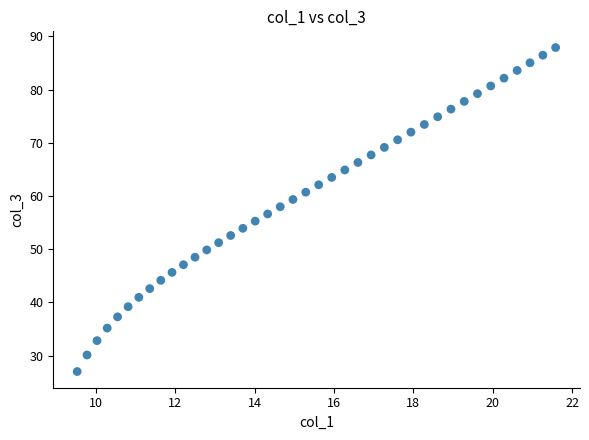

What is the range of Y values (max minus min)?

60.9